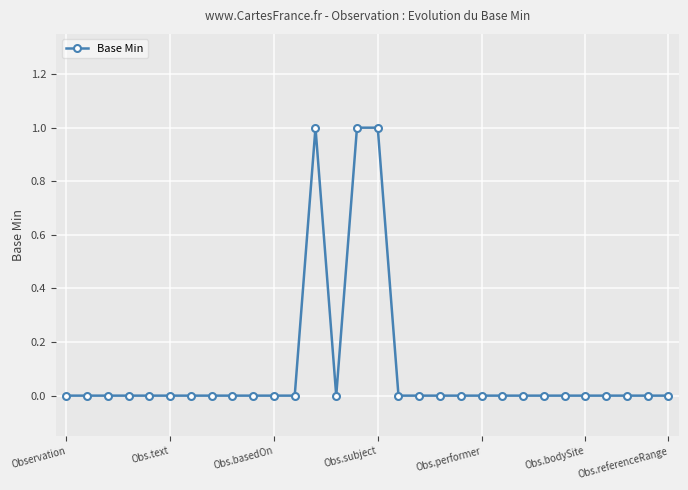

What is the sum of all values?

3